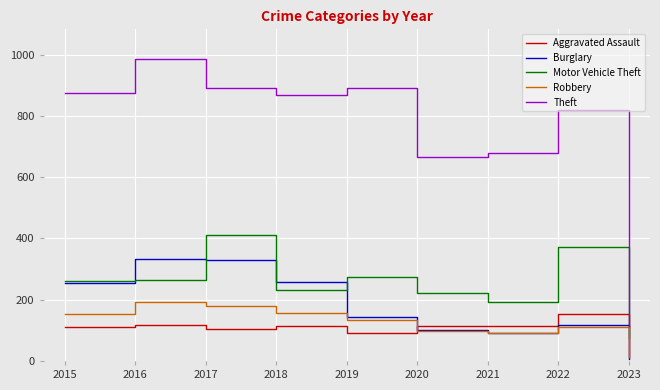

What is the maximum value shown in the chart?

984